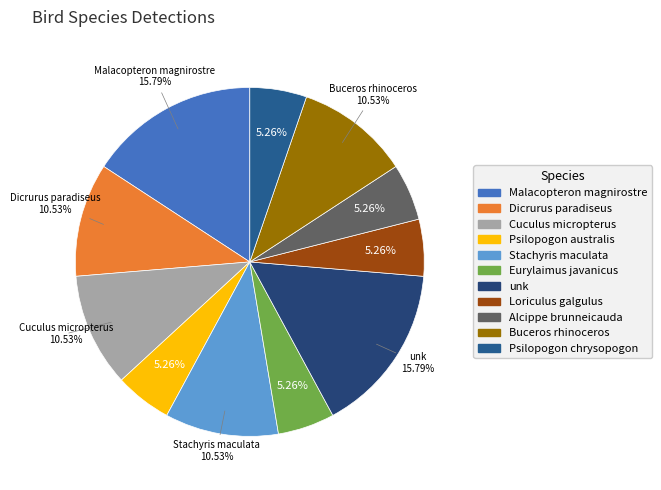

To the nearest percent, what is the combined percentage of Eurylaimus javanicus and Malacopteron magnirostre?

21%